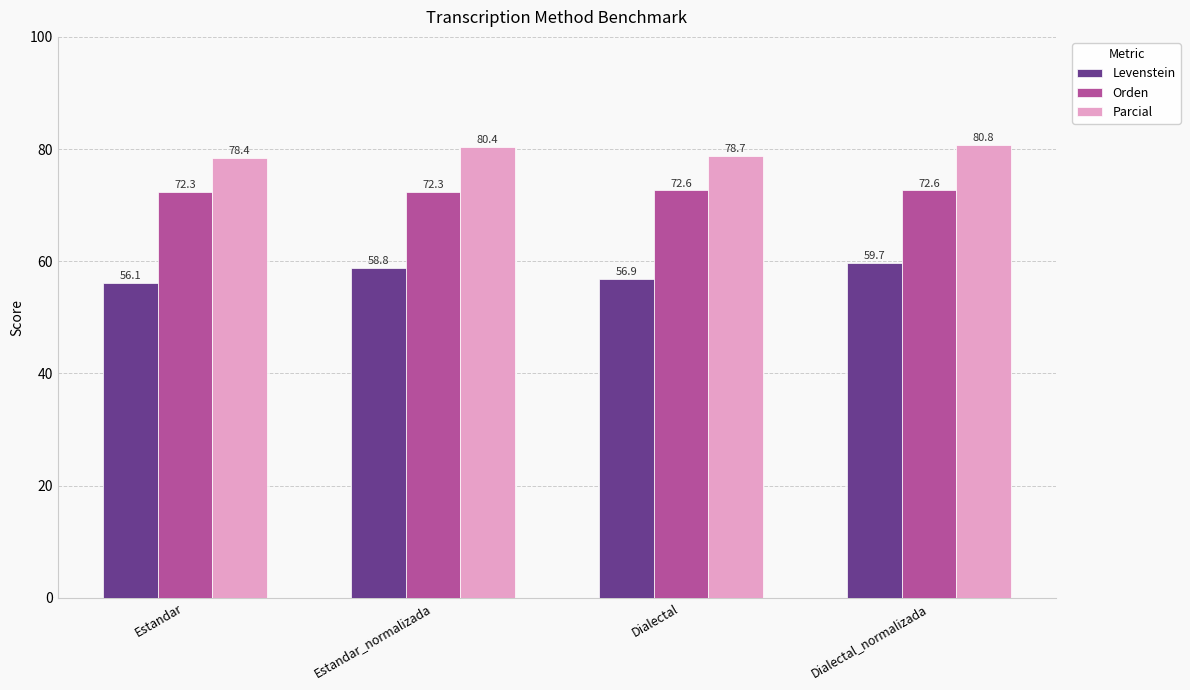

How many groups of bars are there?

4